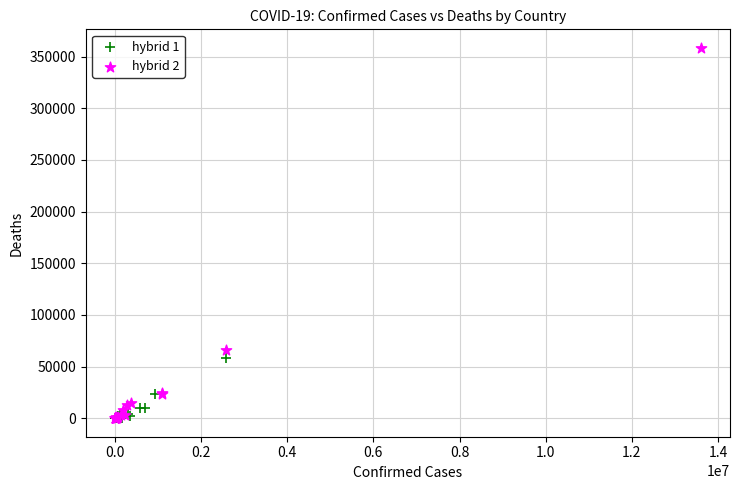

Which series has the largest Y range (max minus min)?

hybrid 2